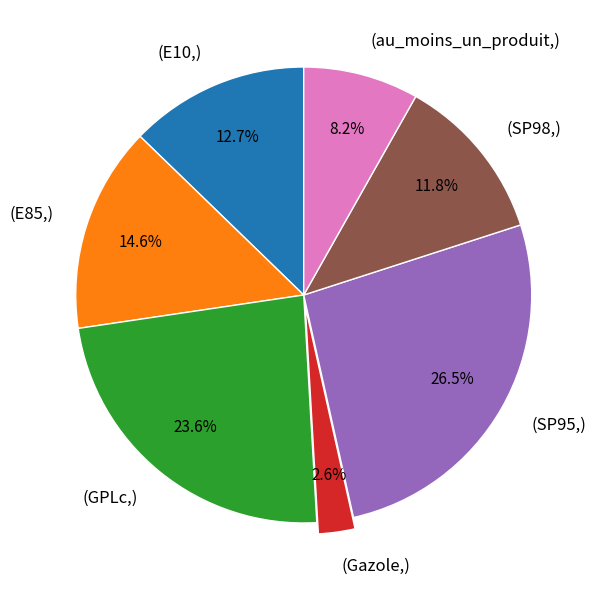

Is there a majority slice in this chart?

No